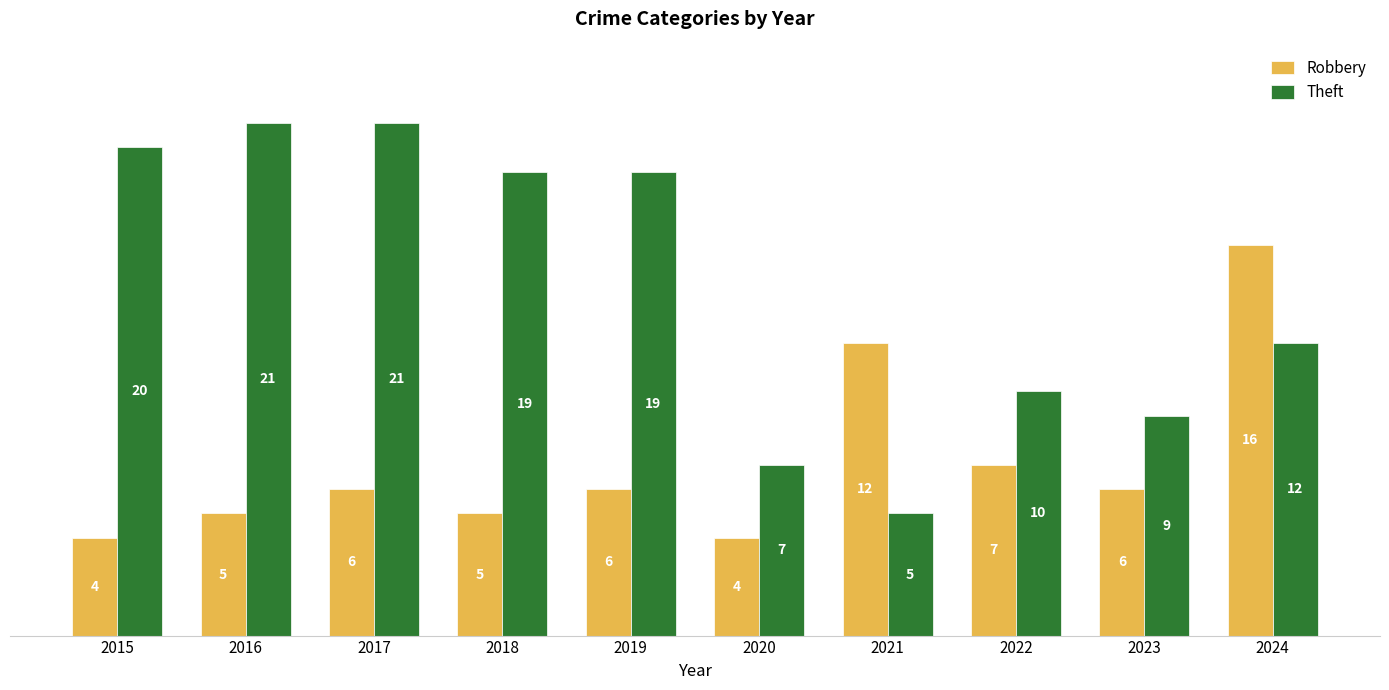

What is the difference between the highest and lowest values at 2024?

4